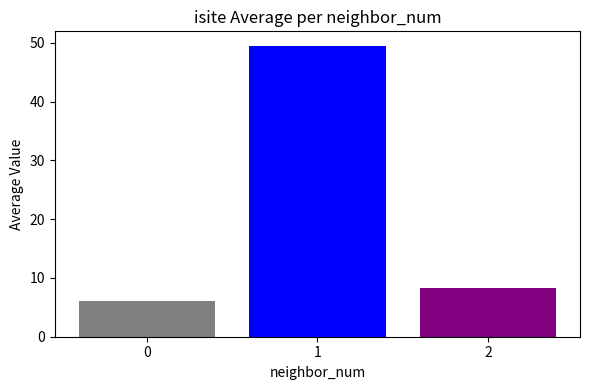

How many series are shown in this chart?

3